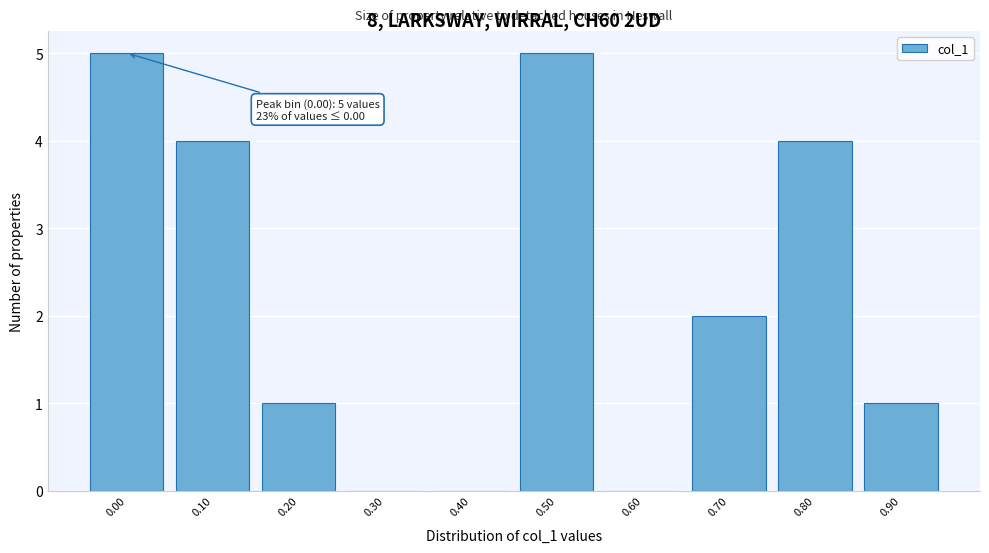

Reading left to right, what are all the values shown in this chart?

0.00=5	0.10=4	0.20=1	0.30=0	0.40=0	0.50=5	0.60=0	0.70=2	0.80=4	0.90=1